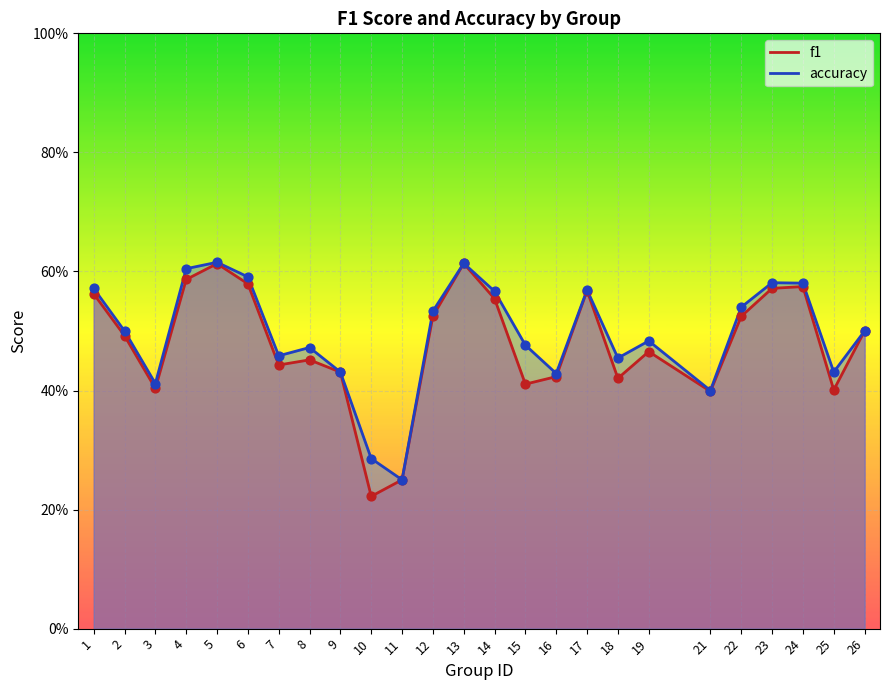

Which series contains the lowest Y value?

f1